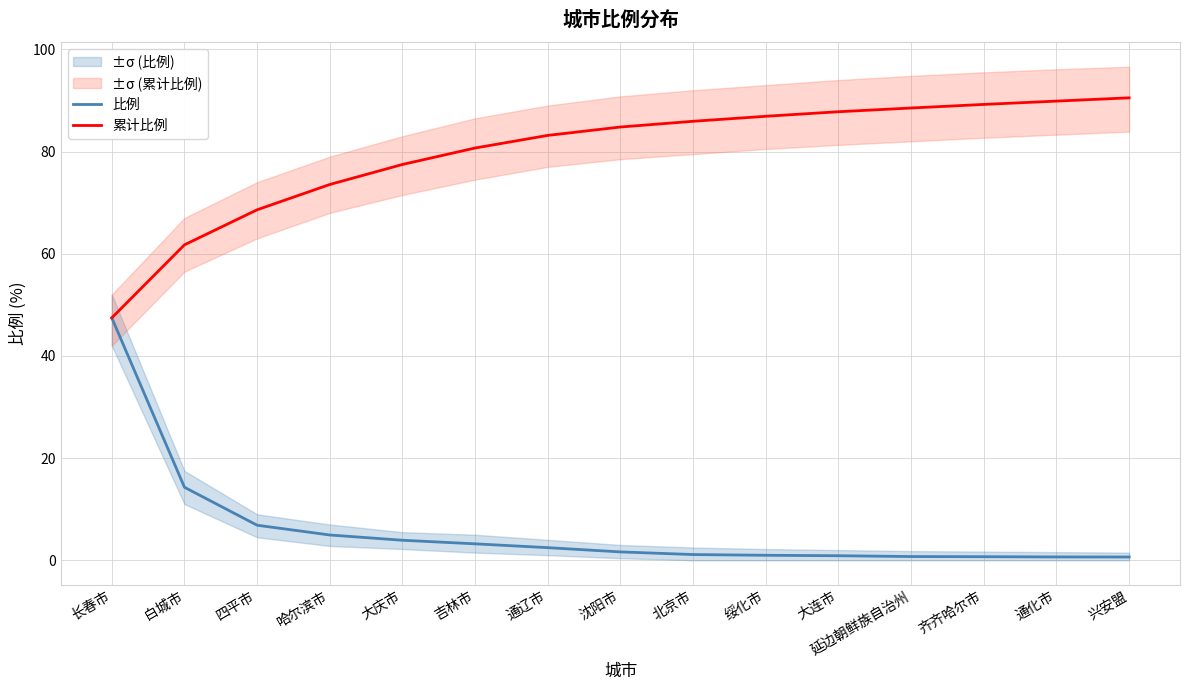

At which category is the sum across all series the highest?

长春市